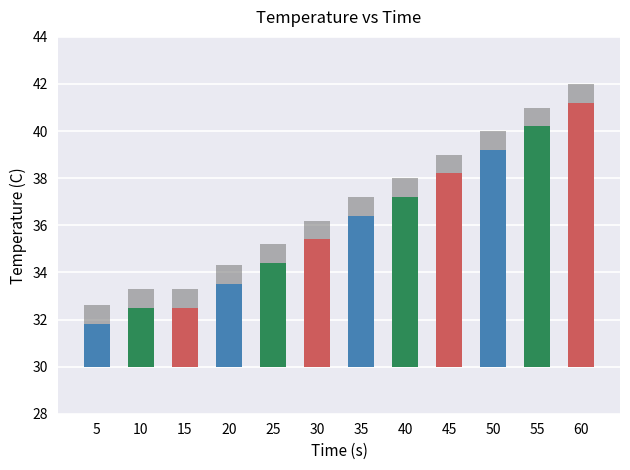

At which label does Temperature_gray reach its minimum?

5